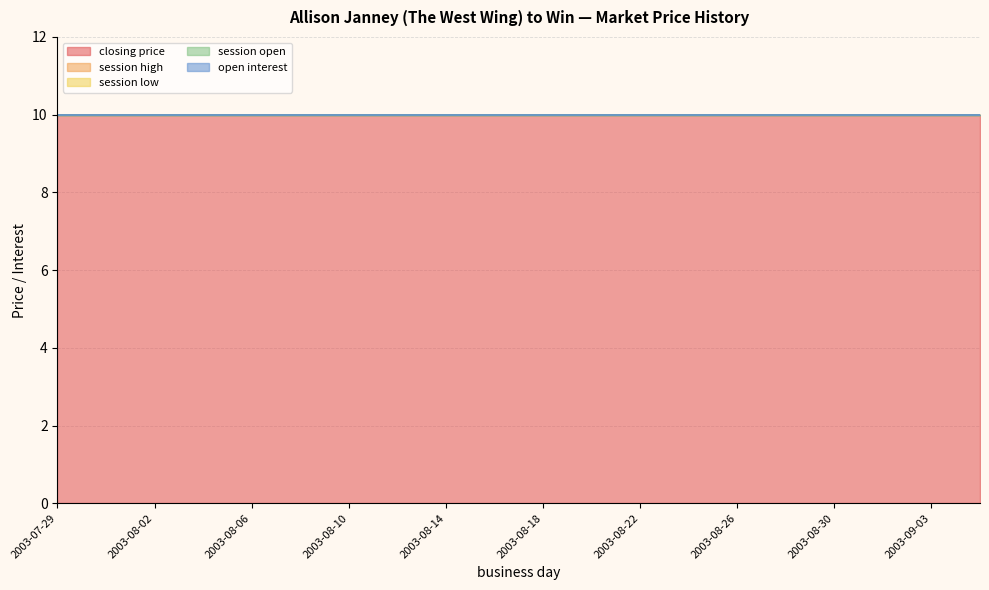

List the labels in order of session open value, smallest first.

2003-07-29, 2003-07-31, 2003-08-02, 2003-08-04, 2003-08-06, 2003-08-08, 2003-08-10, 2003-08-12, 2003-08-14, 2003-08-16, 2003-08-18, 2003-08-20, 2003-08-22, 2003-08-24, 2003-08-26, 2003-08-28, 2003-08-30, 2003-09-01, 2003-09-03, 2003-09-05